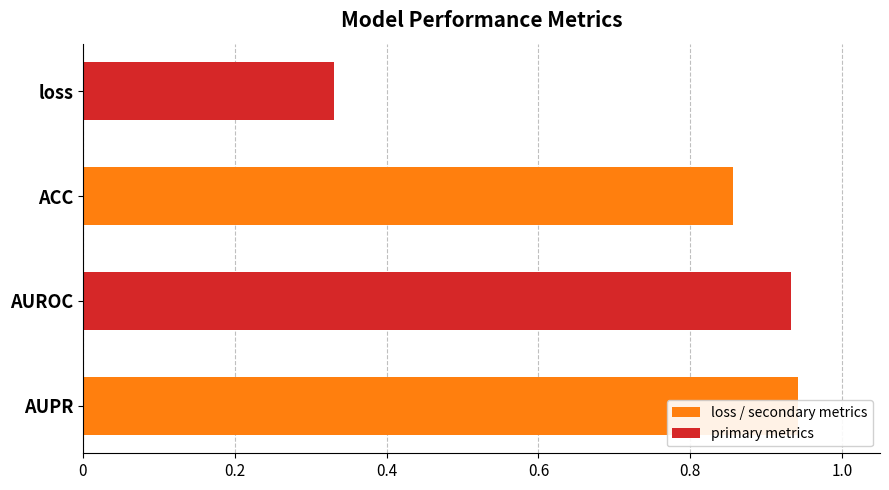

True or false: the data shows 0.2 at loss.

False